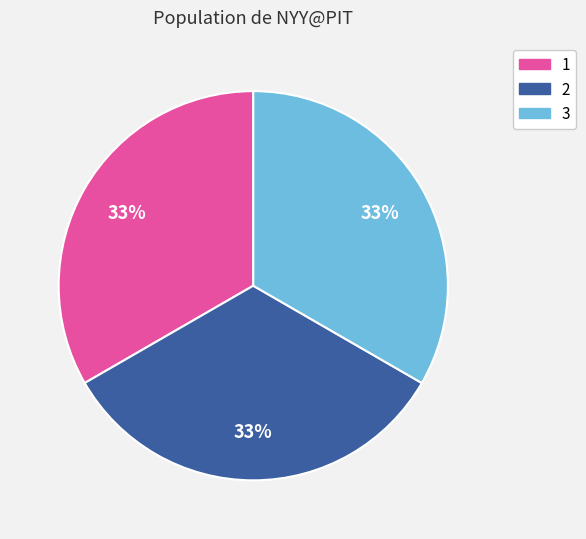

Is it true that 2 is 33% of the pie?

True